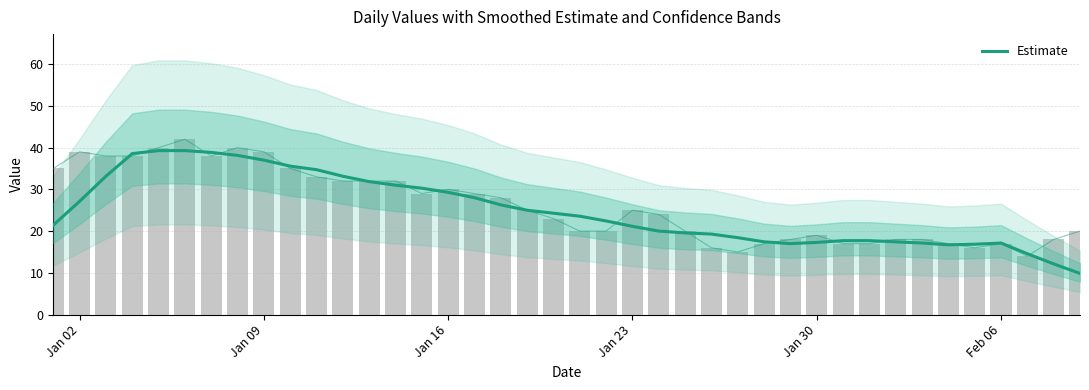

Is it true that the value at 14 is 17.6?

False